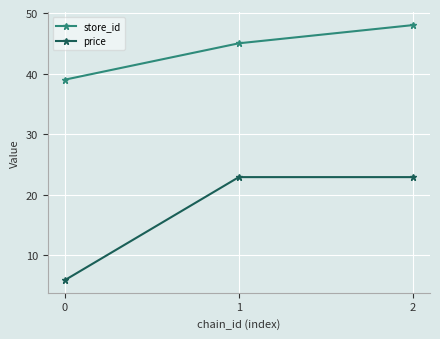

At which category is the sum across all series the highest?

2